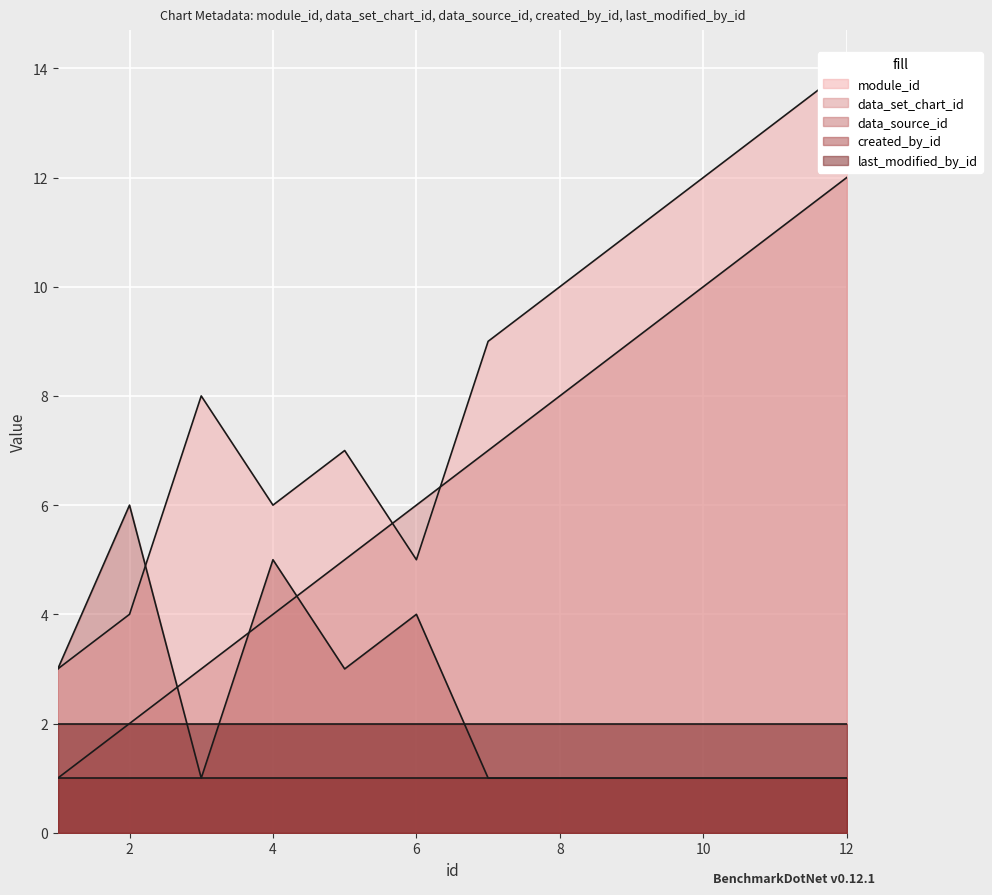

The value of data_set_chart_id at 6 is 10. True or false?

False